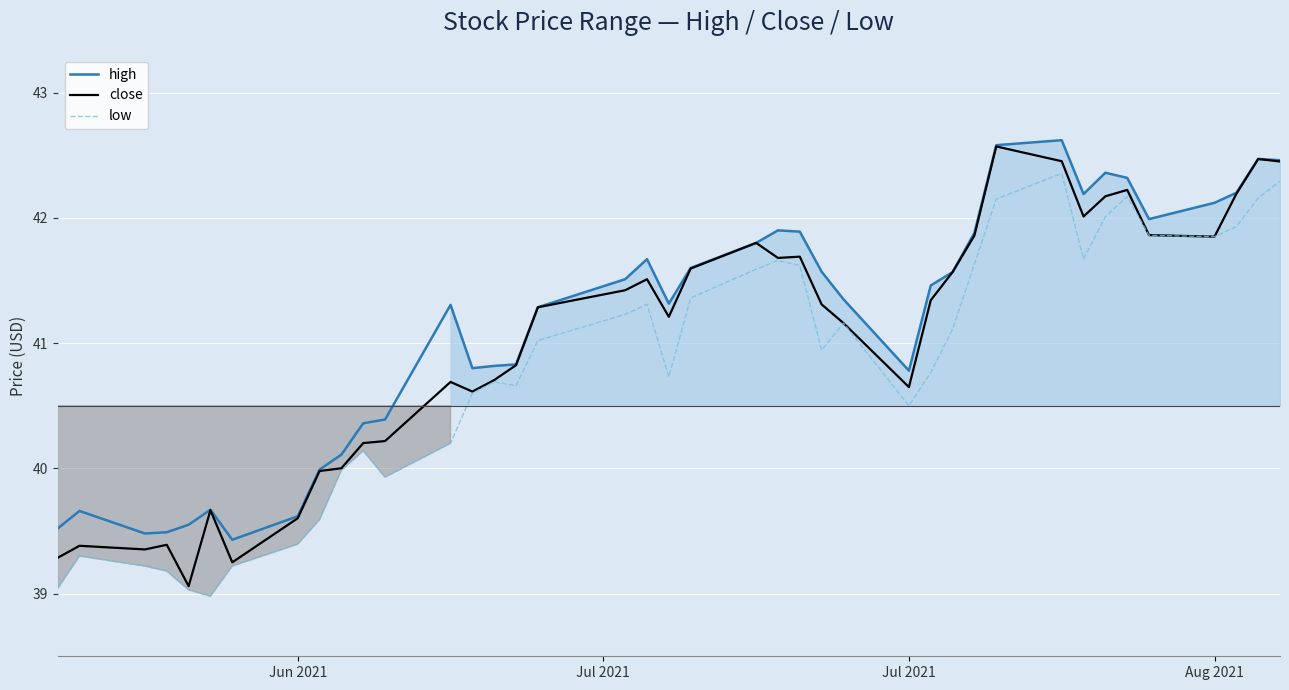

What is the maximum value shown in the chart?

42.6